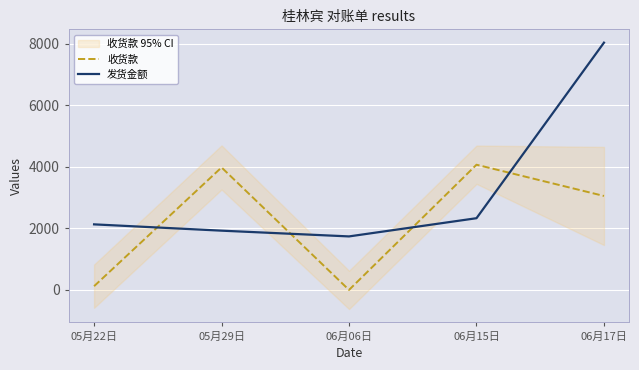

At which label is 发货金额 closest to 4888?

06月15日